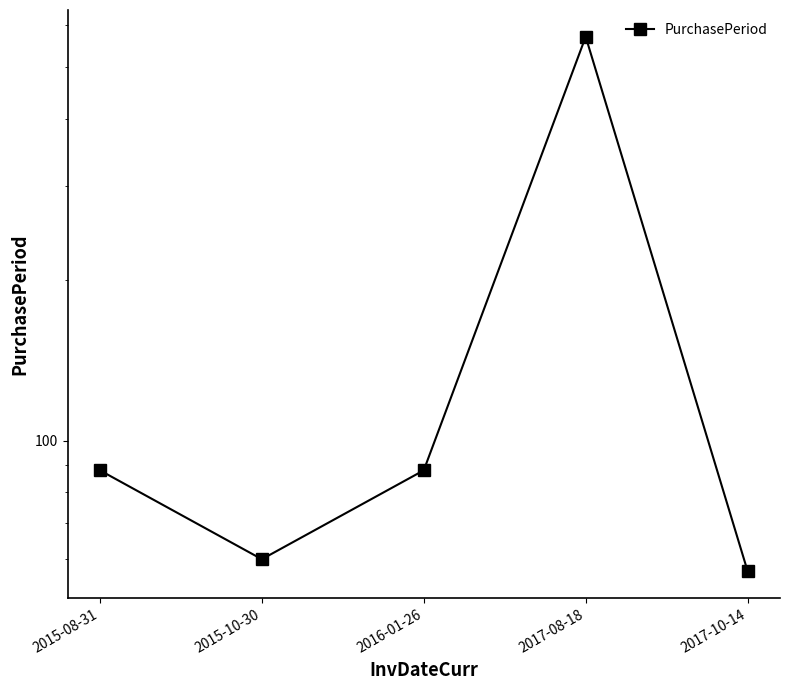

List the labels in order of value, smallest first.

2017-10-14, 2015-10-30, 2015-08-31, 2016-01-26, 2017-08-18